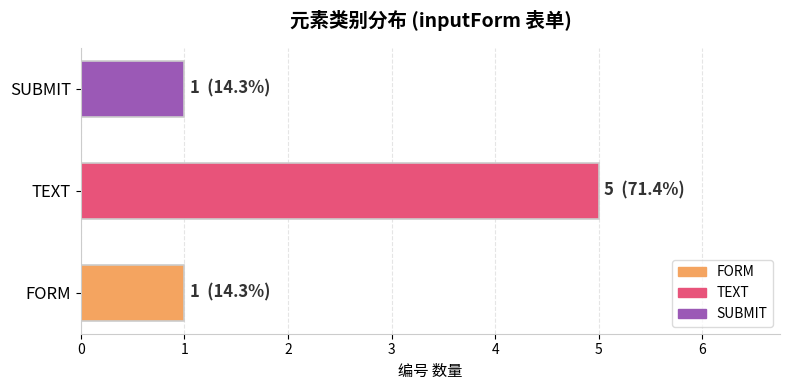

What value does the data have at TEXT?

5